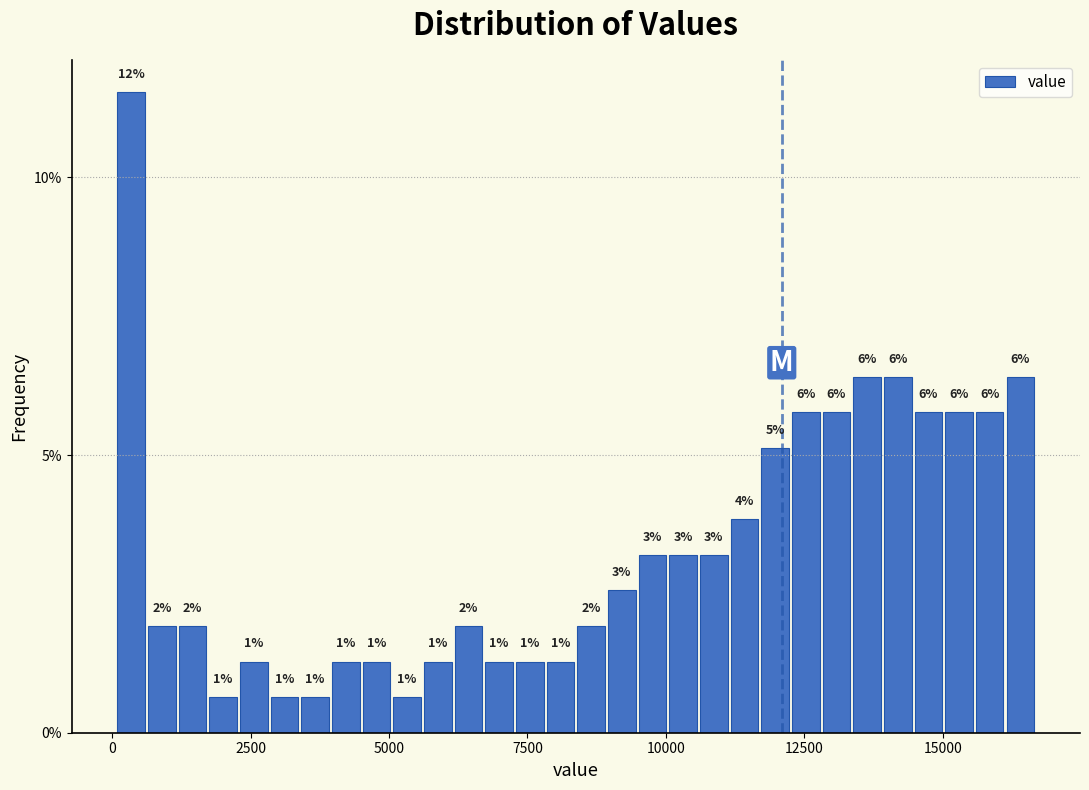

Read against the x-axis, roughly where is the centre of the tallest bar?

500